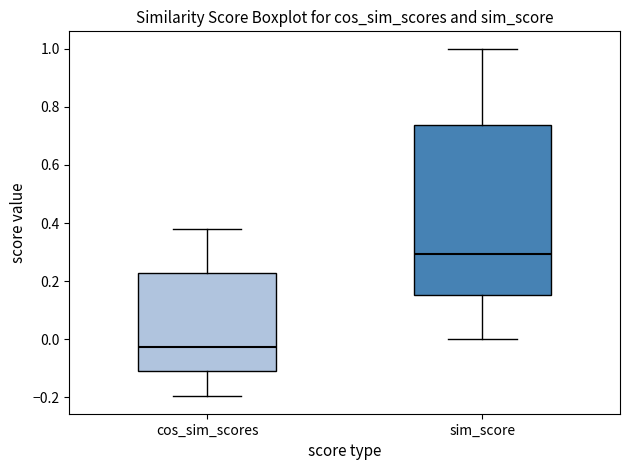

Comparing the boxes themselves (not the whiskers), which one is the tallest?

sim_score